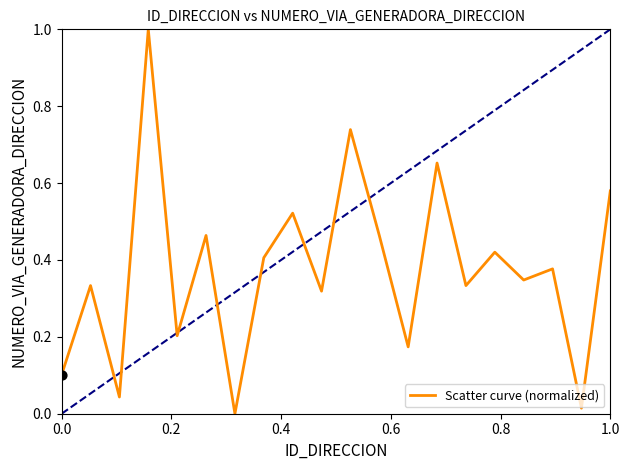

What is the maximum value shown in the chart?

1.0